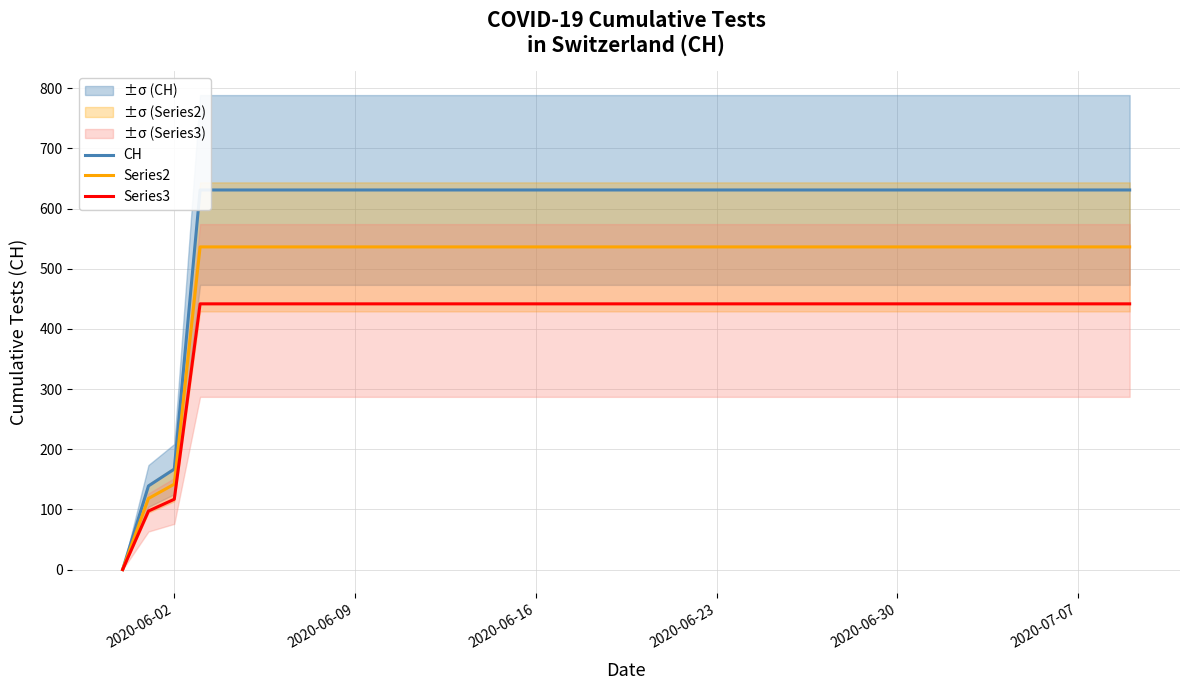

True or false: Series3 and CH intersect in this chart.

False